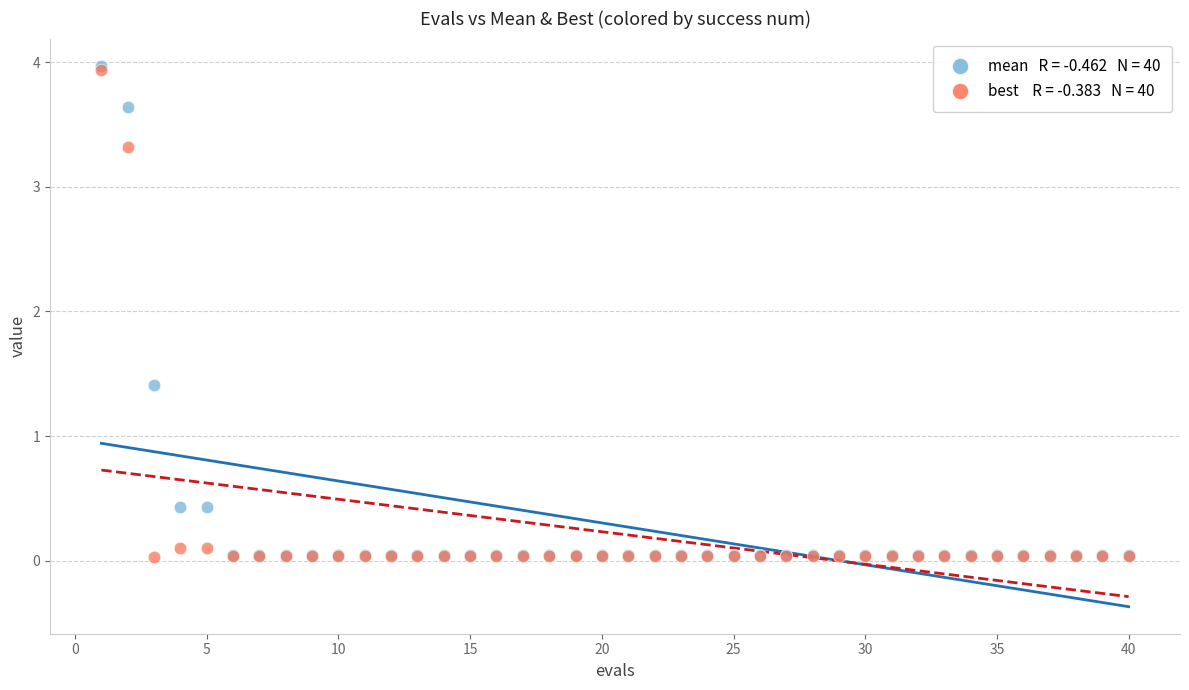

Across all series, what Y value is closest to 2?

1.4